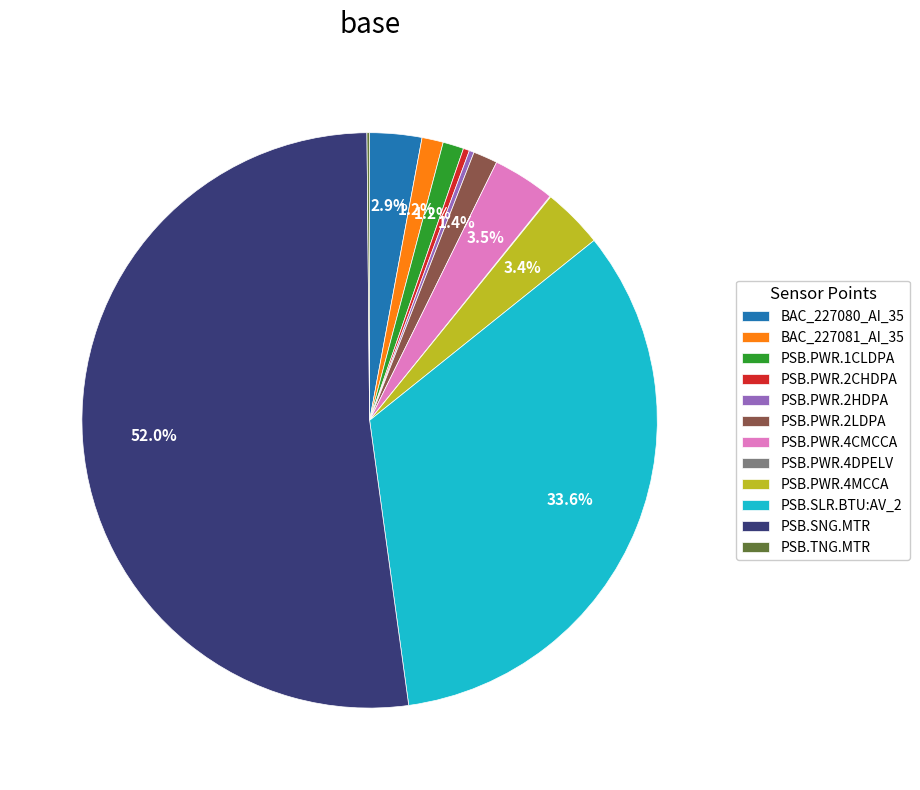

To the nearest percent, what is the average slice percentage?

8%